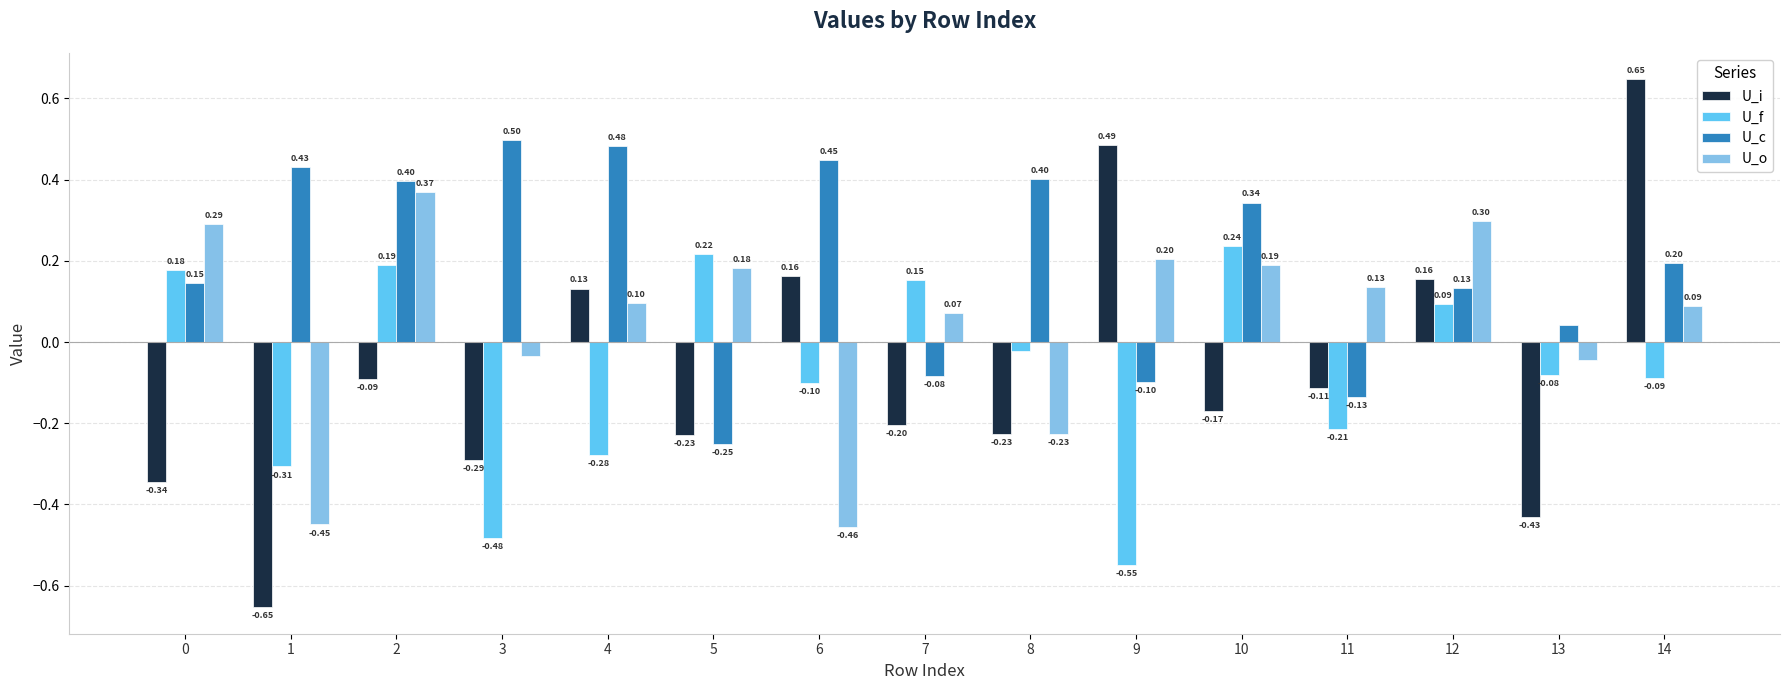

What is the total value across all series at 14?

0.8